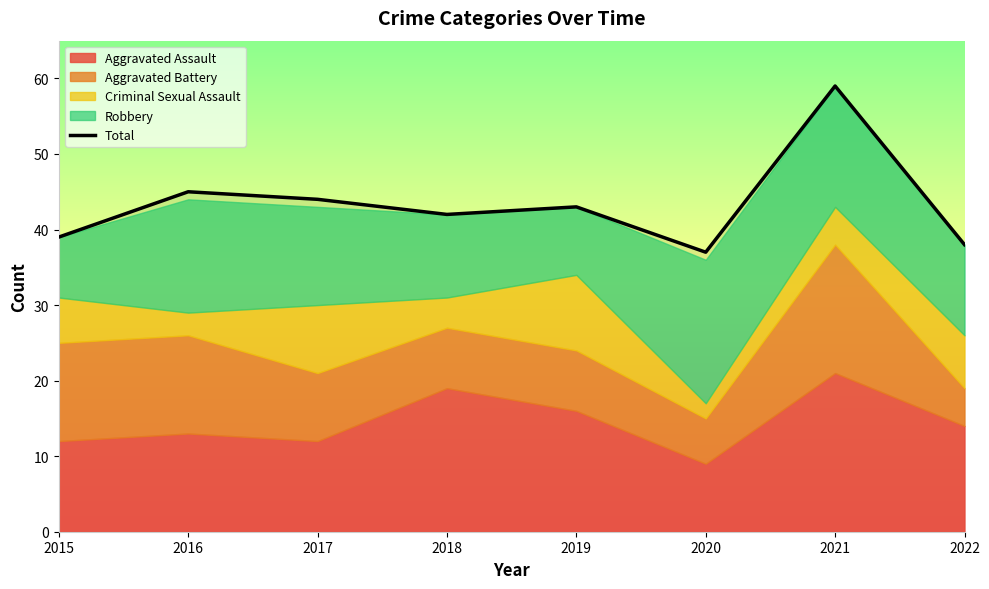

What is the difference between the values at 2018 and 2016?

3